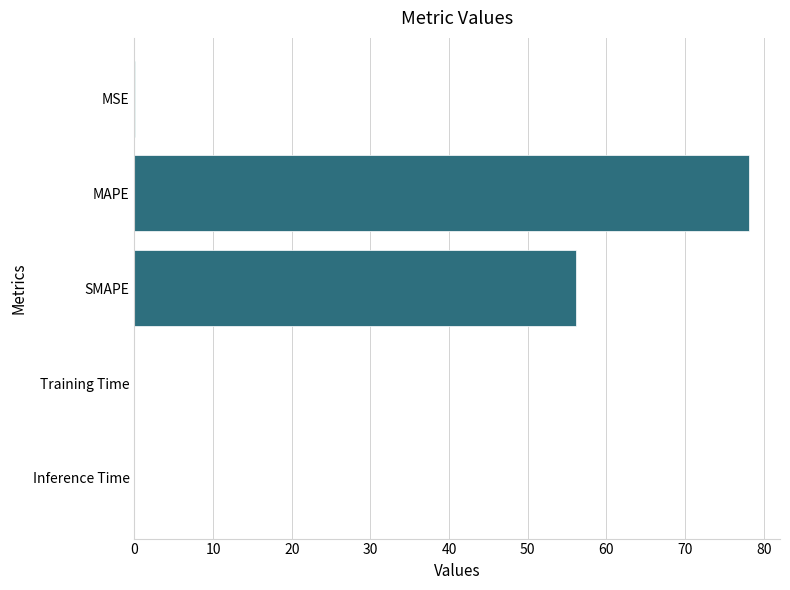

What is the sum of the values at Inference Time and MAPE?

78.2